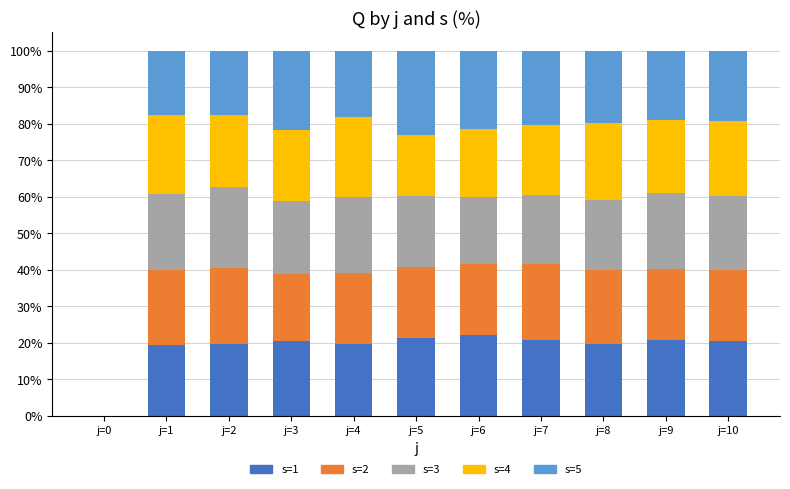

What is the total value across all series at j=4?

100.0